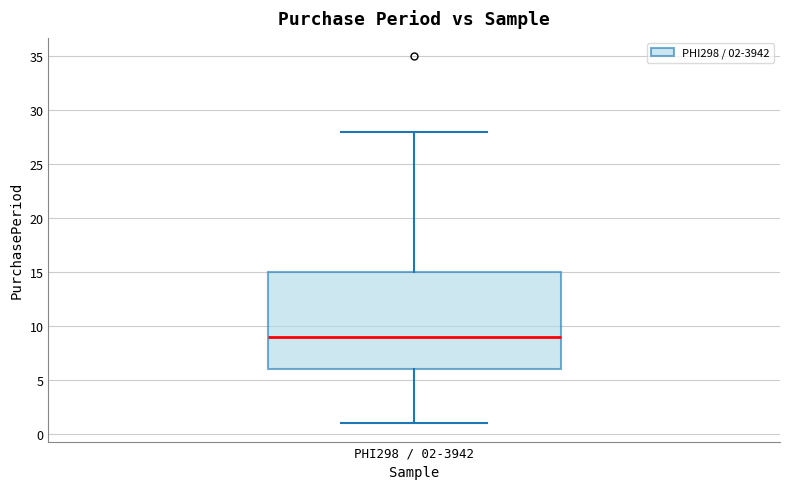

Transcribe this box plot: give where the median line is, the range the box spans, and where the two whiskers end, as read against the y-axis. The values are not printed on the chart, so give them approximately, as read against the axis.

median 9, box 6 to 15, whiskers 1 to 28